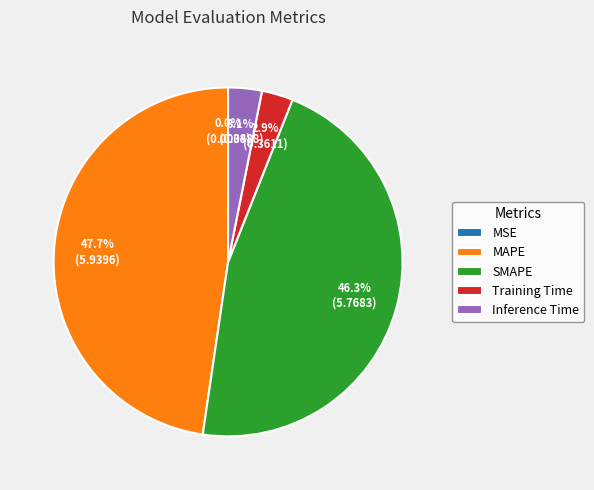

How much of the chart is everything except Training Time?

97.1%